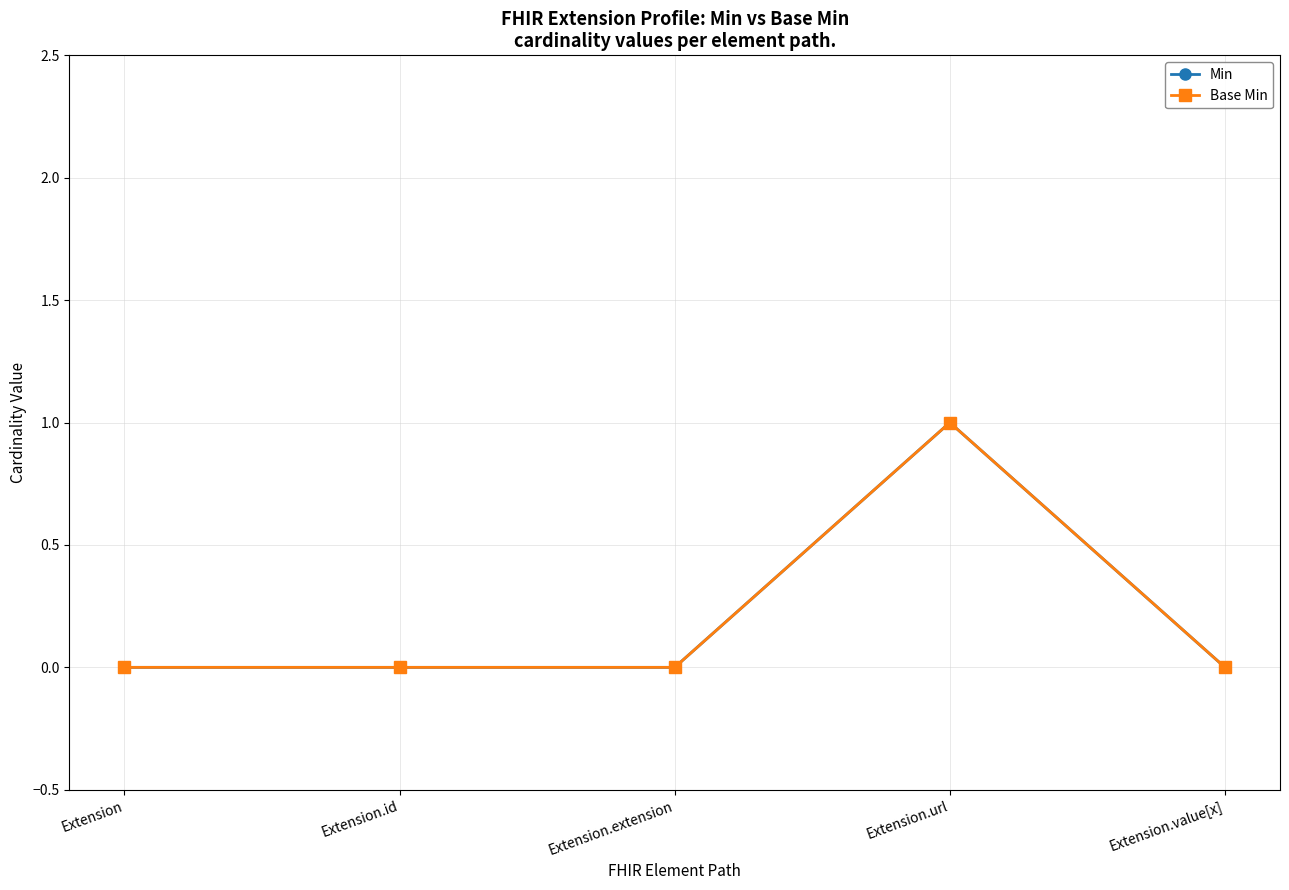

What is the label of the 1st point from the left?

Extension